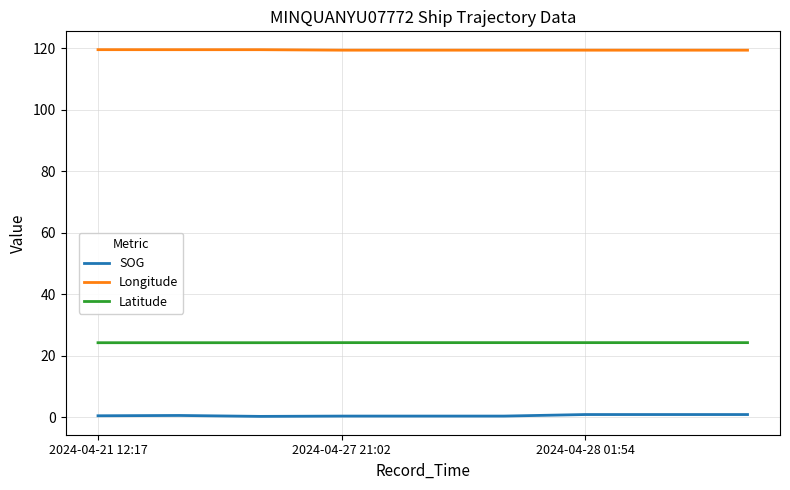

True or false: SOG and Latitude cross at least once.

False